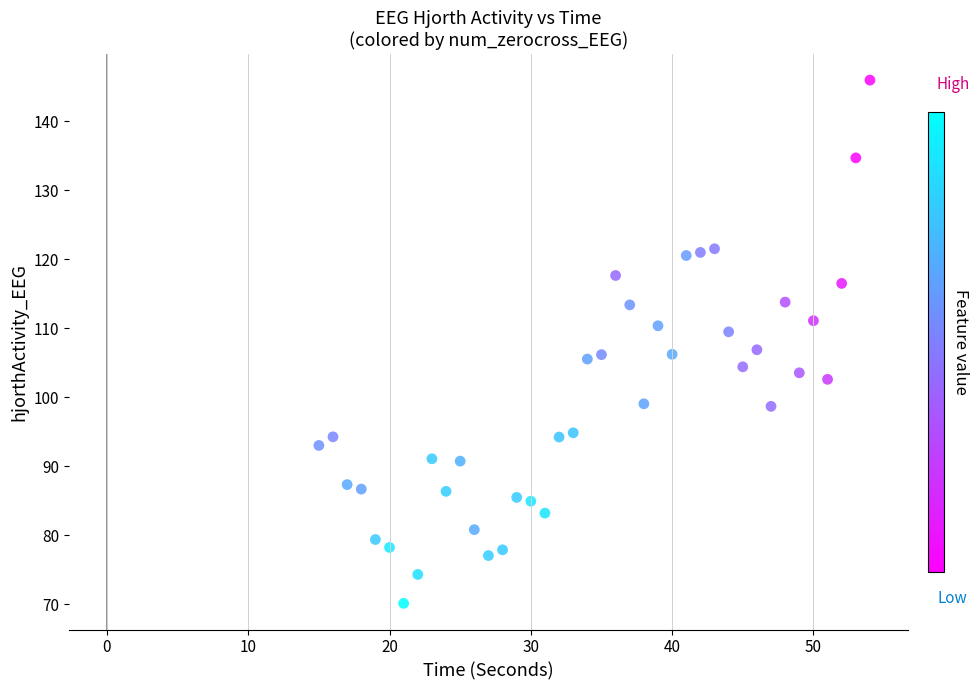

What is the range of X values (max minus min)?

39.0